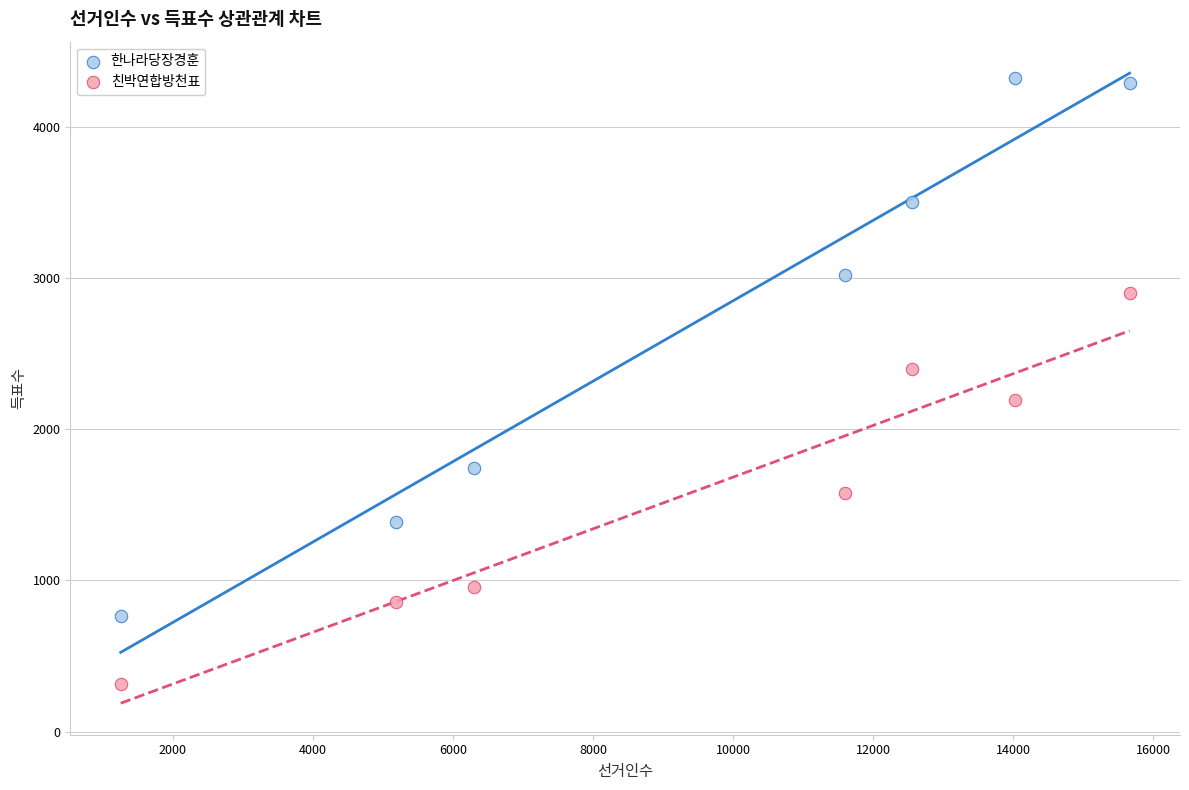

Across all data points, what is the range of Y values (max minus min)?

4007